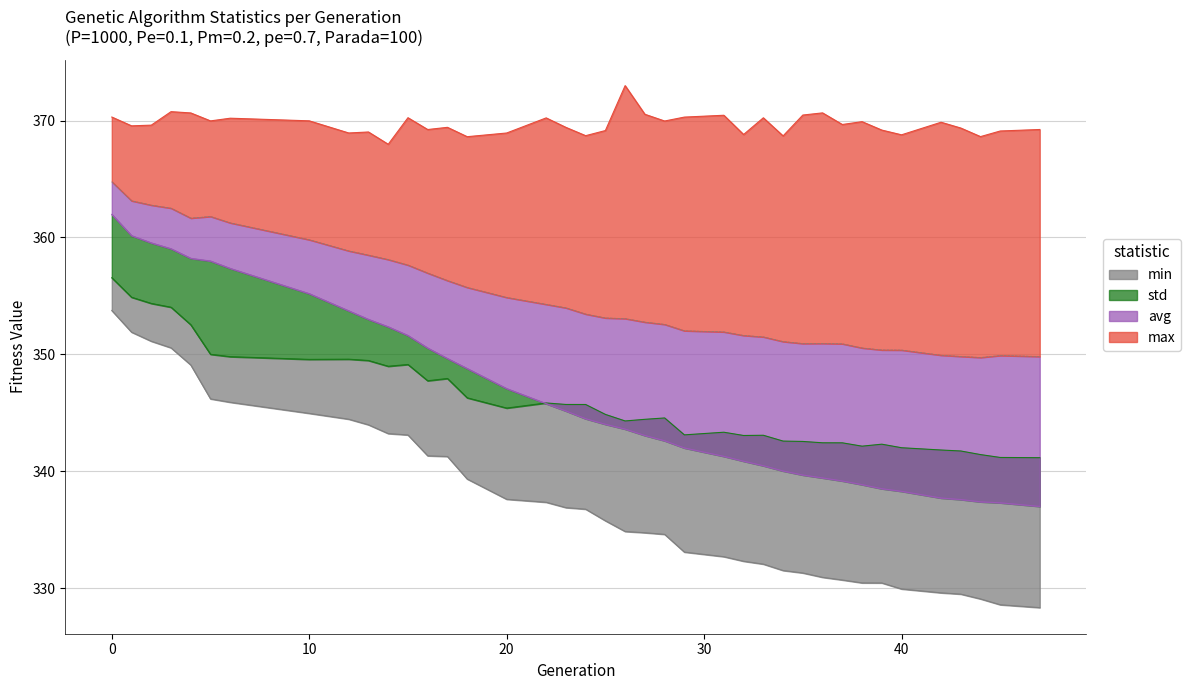

Reading left to right, what are all the values shown in this chart?

min: 0=353.8	1=351.9	2=351.1	3=350.6	4=349.1	5=346.2	6=345.9	10=345.0	12=344.5	13=344.0	14=343.2	15=343.1	16=341.3	17=341.3	18=339.4	20=337.6	22=337.4	23=336.9	24=336.8	25=335.8	26=334.9	27=334.8	28=334.6	29=333.1	31=332.7	32=332.3	33=332.1	34=331.5	35=331.3	36=330.9	37=330.7	38=330.5	39=330.5	40=329.9	42=329.6	43=329.5	44=329.1	45=328.6	47=328.4
max: 0=370.3	1=369.5	2=369.6	3=370.8	4=370.6	5=370.0	6=370.2	10=370.0	12=368.9	13=369.0	14=368.0	15=370.2	16=369.2	17=369.4	18=368.6	20=368.9	22=370.2	23=369.4	24=368.7	25=369.1	26=373.0	27=370.5	28=370.0	29=370.3	31=370.4	32=368.8	33=370.2	34=368.7	35=370.5	36=370.7	37=369.7	38=369.9	39=369.2	40=368.8	42=369.9	43=369.4	44=368.6	45=369.1	47=369.2
avg: 0=362.0	1=360.2	2=359.5	3=359.0	4=358.2	5=358.0	6=357.4	10=355.2	12=353.7	13=353.0	14=352.4	15=351.6	16=350.5	17=349.7	18=348.8	20=347.1	22=345.8	23=345.2	24=344.5	25=344.0	26=343.6	27=343.1	28=342.6	29=342.0	31=341.3	32=340.9	33=340.5	34=340.0	35=339.7	36=339.4	37=339.2	38=338.9	39=338.5	40=338.3	42=337.7	43=337.6	44=337.4	45=337.3	47=337.0
std: 0=364.8	1=363.1	2=362.8	3=362.5	4=361.7	5=361.8	6=361.3	10=359.8	12=358.9	13=358.5	14=358.1	15=357.6	16=357.0	17=356.3	18=355.7	20=354.9	22=354.3	23=354.0	24=353.5	25=353.1	26=353.1	27=352.8	28=352.6	29=352.0	31=351.9	32=351.6	33=351.5	34=351.1	35=350.9	36=350.9	37=350.9	38=350.6	39=350.4	40=350.4	42=349.9	43=349.8	44=349.7	45=349.9	47=349.8